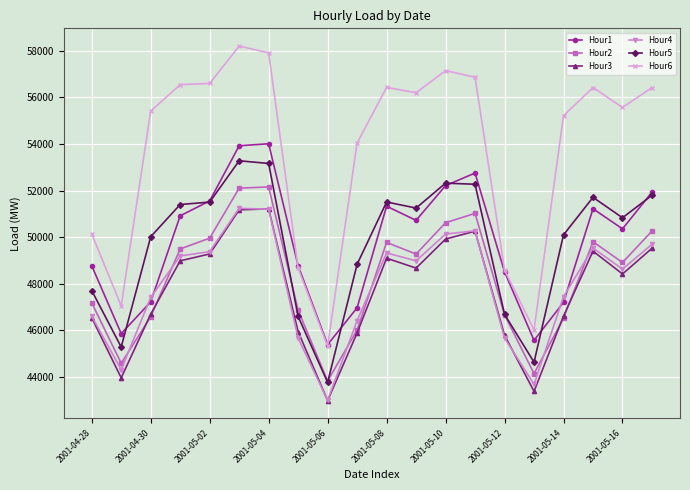

True or false: Hour6 has more than 1 interior local peaks.

True